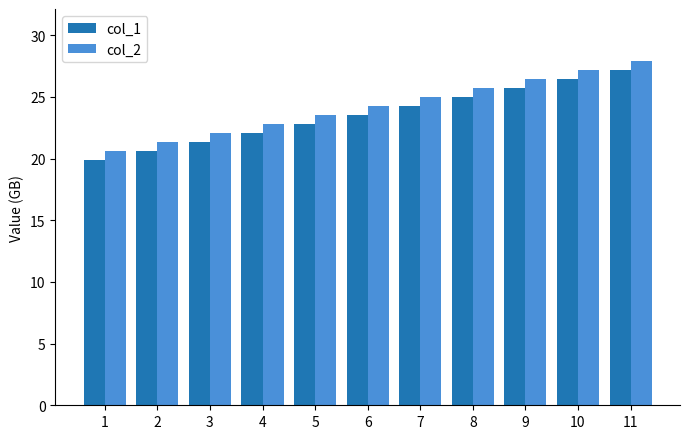

What are all the series names shown in the legend?

col_1, col_2